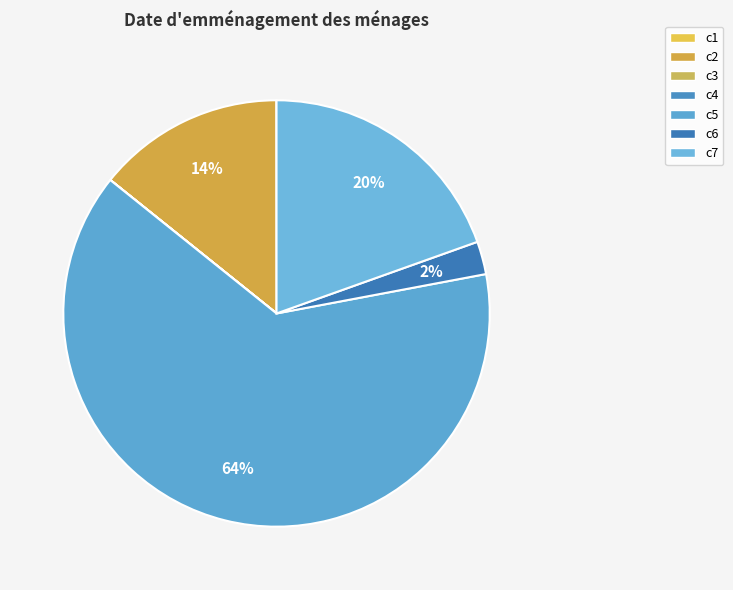

Which category has the smallest portion of the pie?

c3